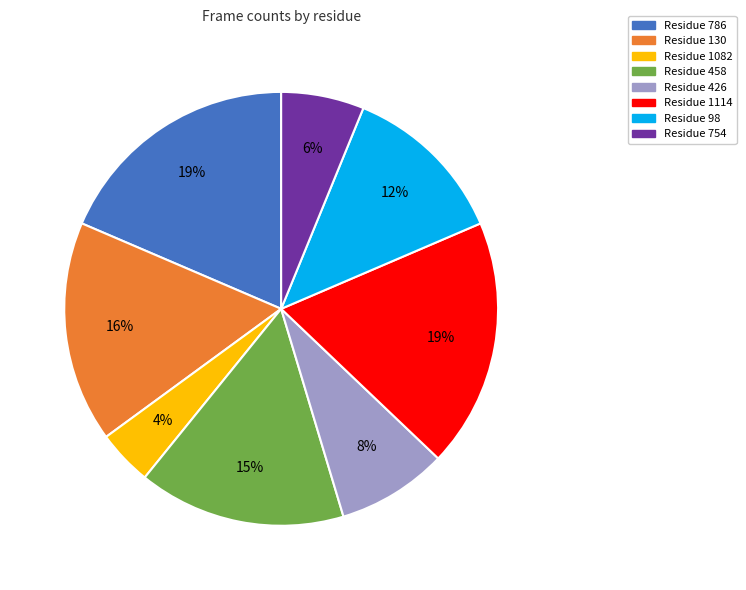

Is there a majority slice in this chart?

No